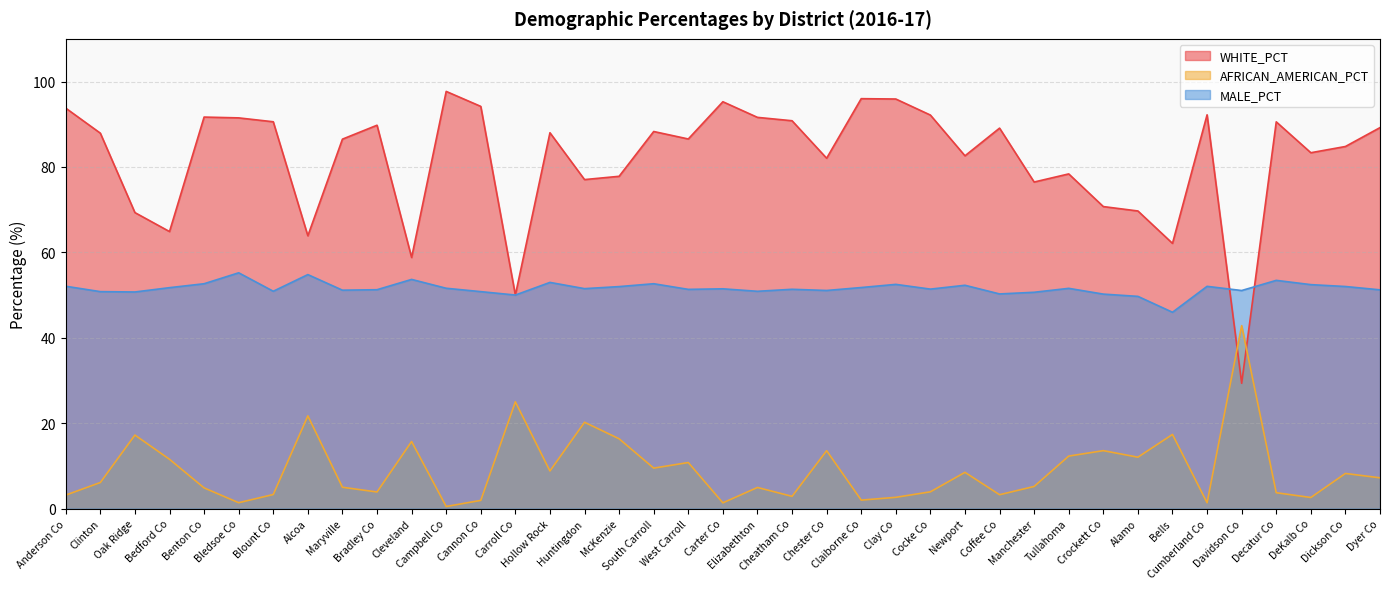

What is the difference between the MALE_PCT values at Bedford Co and Cheatham Co?

0.4